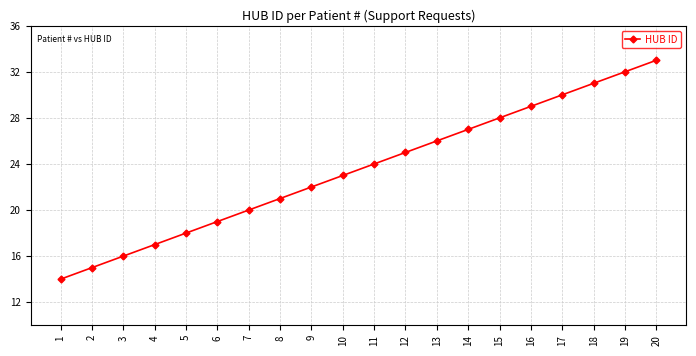

Is it true that the value at 15 is 28?

True